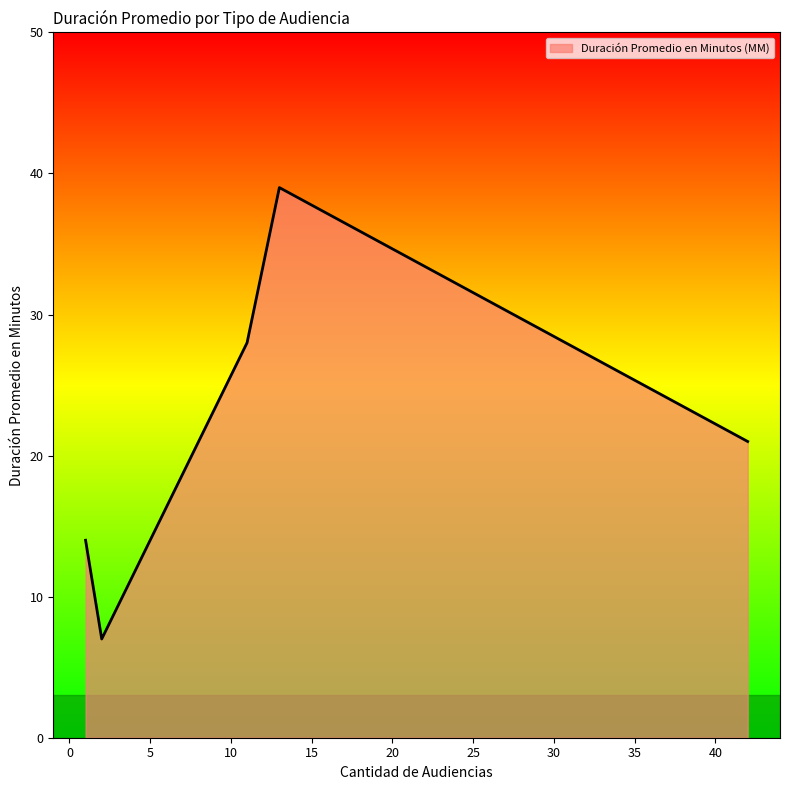

What is the maximum value shown in the chart?

39